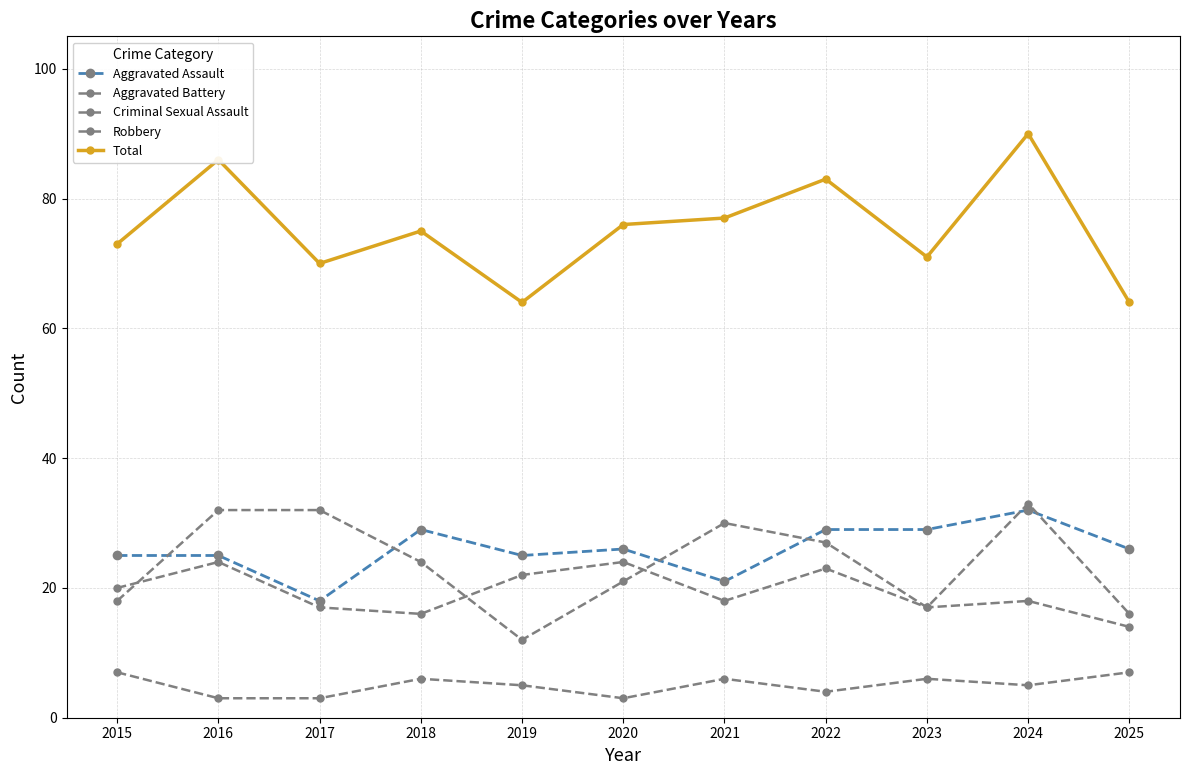

Is this an area chart (filled region under the line)?

No